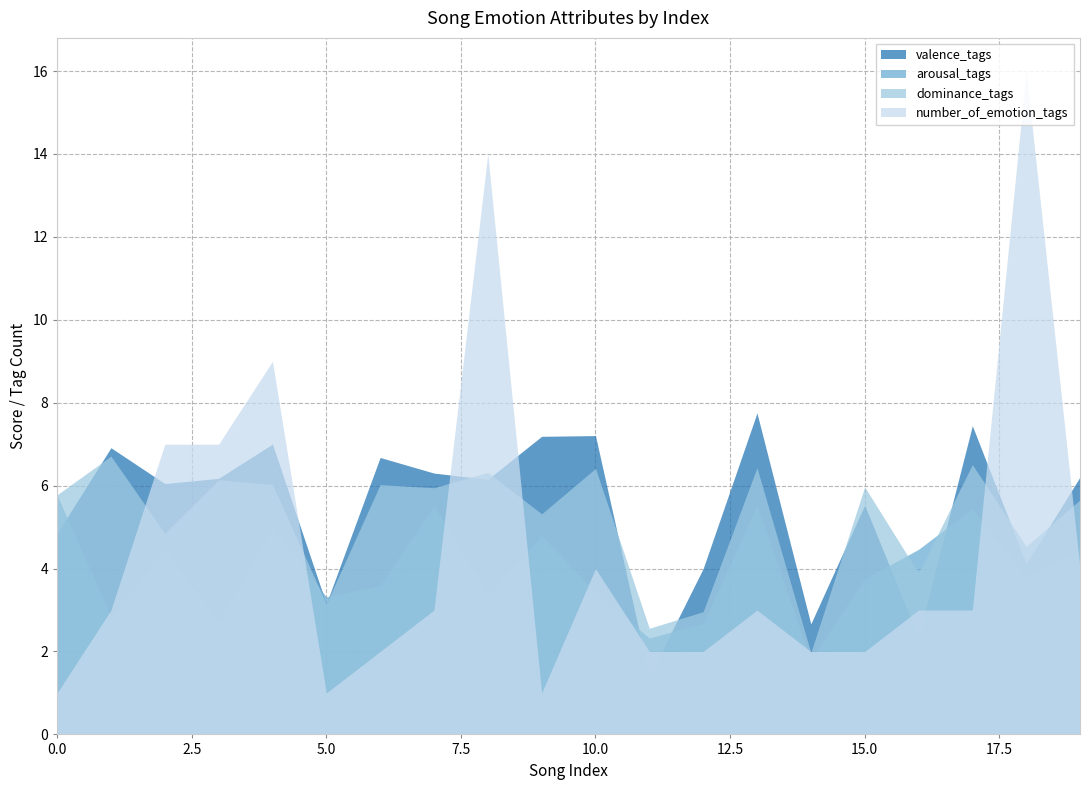

Where is dominance_tags nearest to the value 4?

16